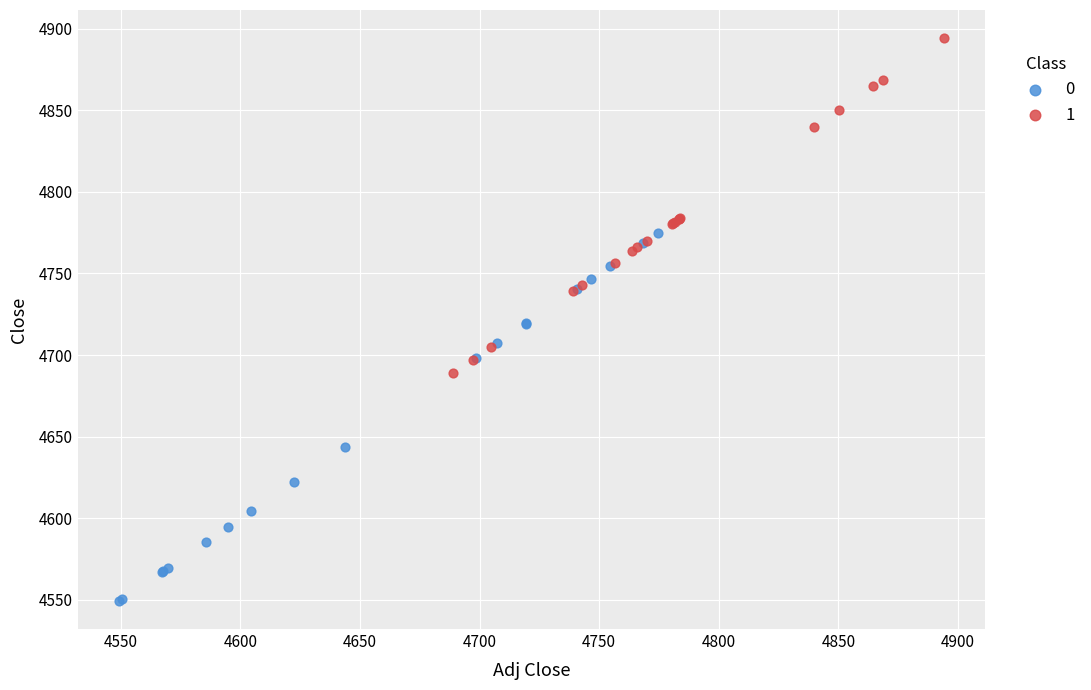

What are all the series names shown in the legend?

0, 1